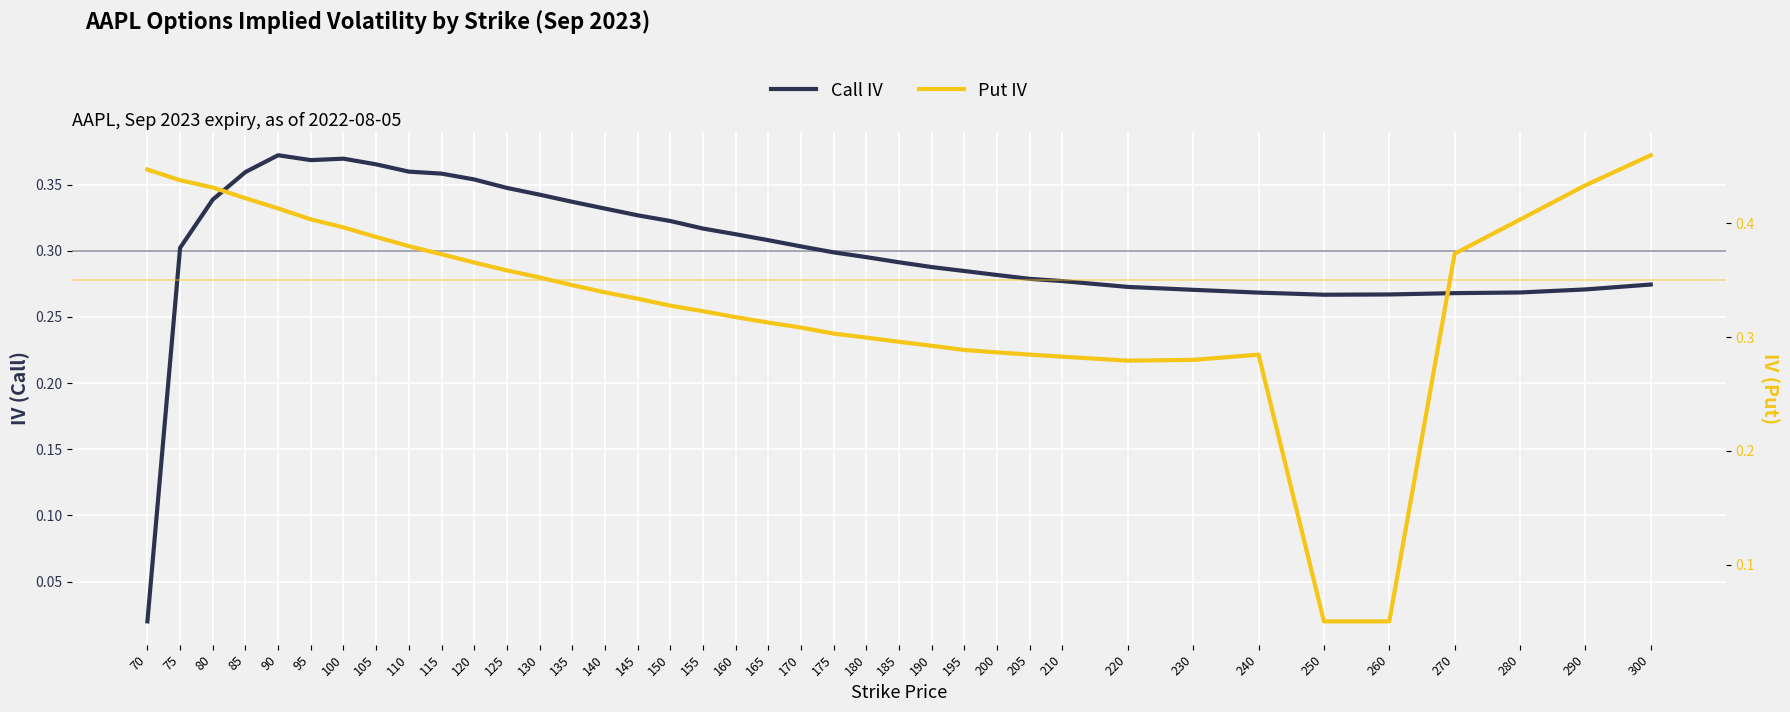

Which series has the largest range (max minus min)?

Put IV